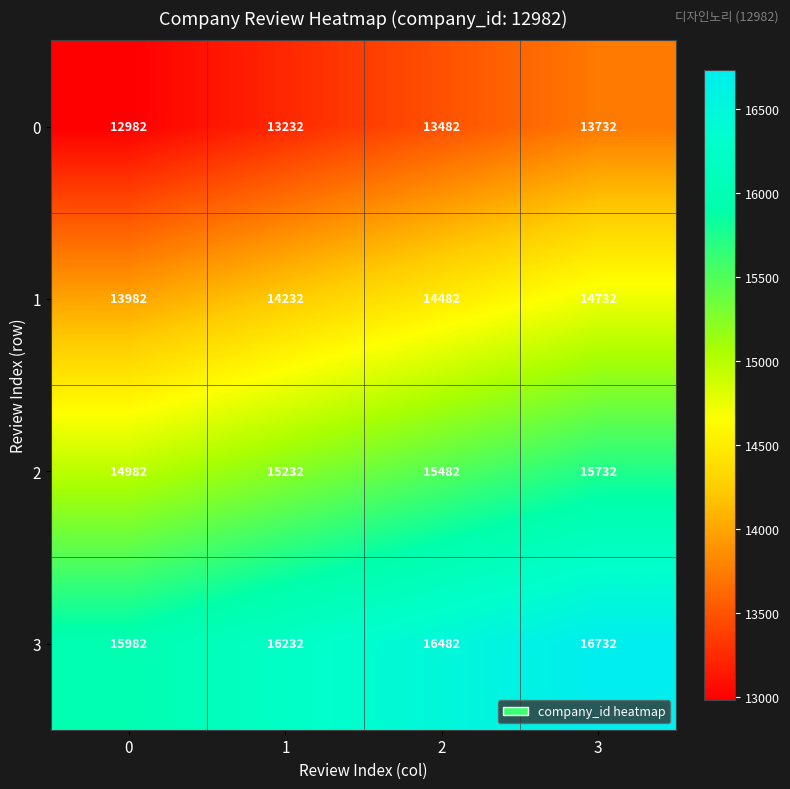

What is the maximum value for 0?

13732